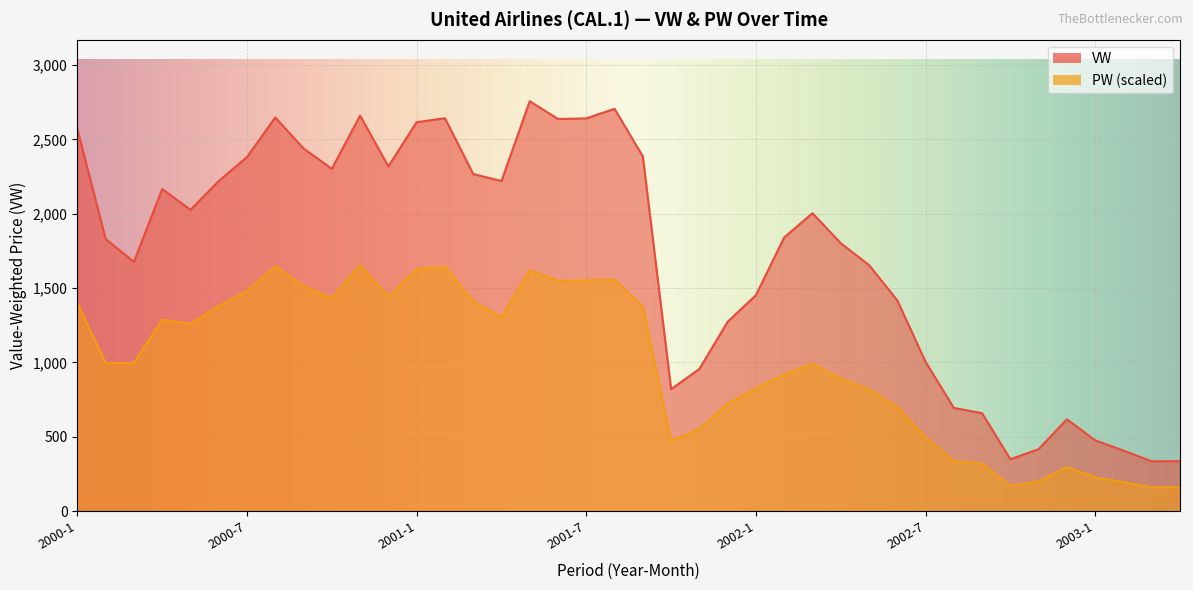

At how many categories does at least one series exceed 1526?

25